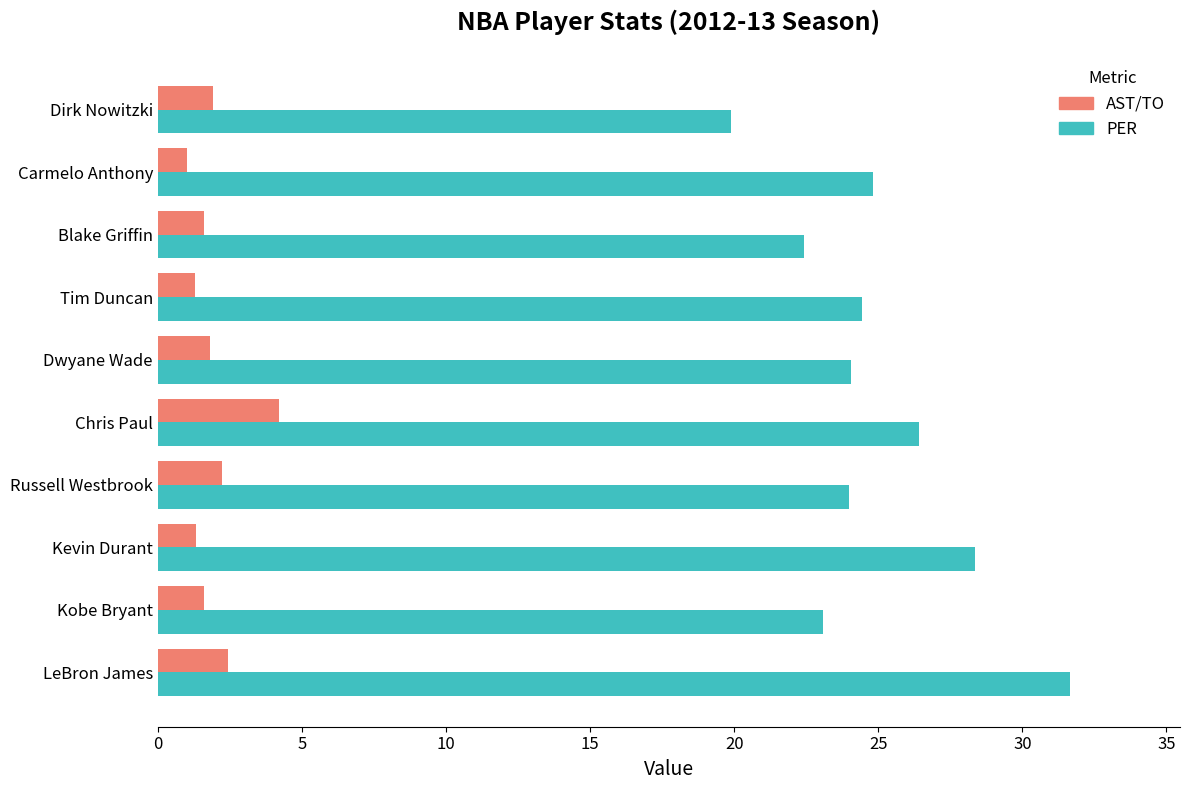

Which series changed the most between LeBron James and Kevin Durant?

PER